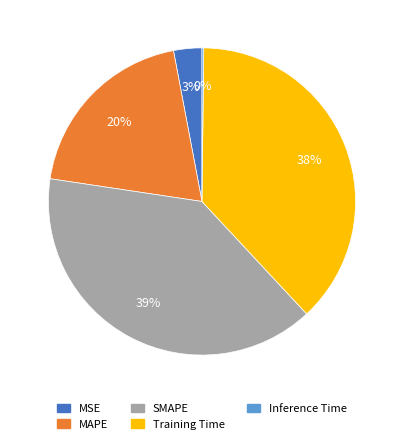

Is the sum of MAPE and Training Time greater than half?

Yes